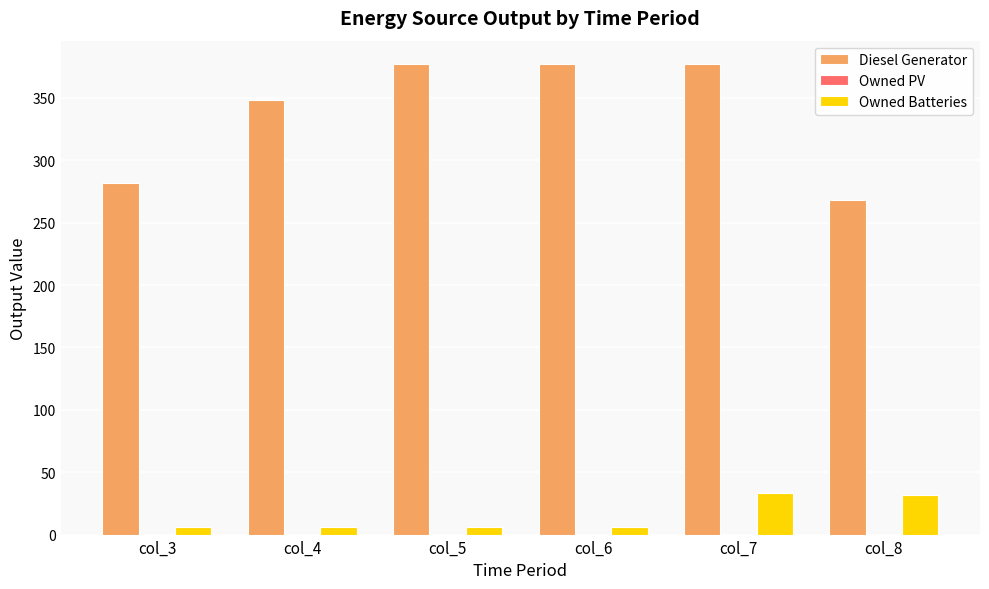

How many groups of bars are there?

6